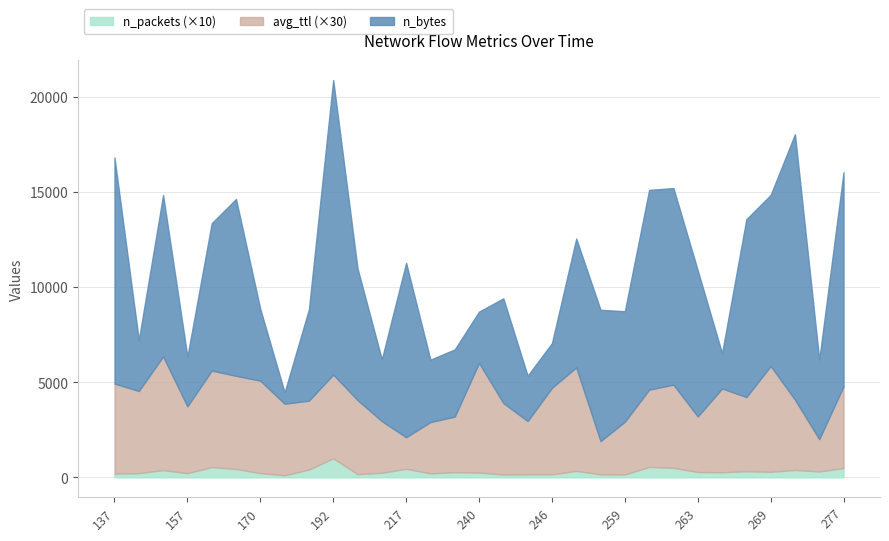

Is it true that n_packets equals 61.3 at 240?

False